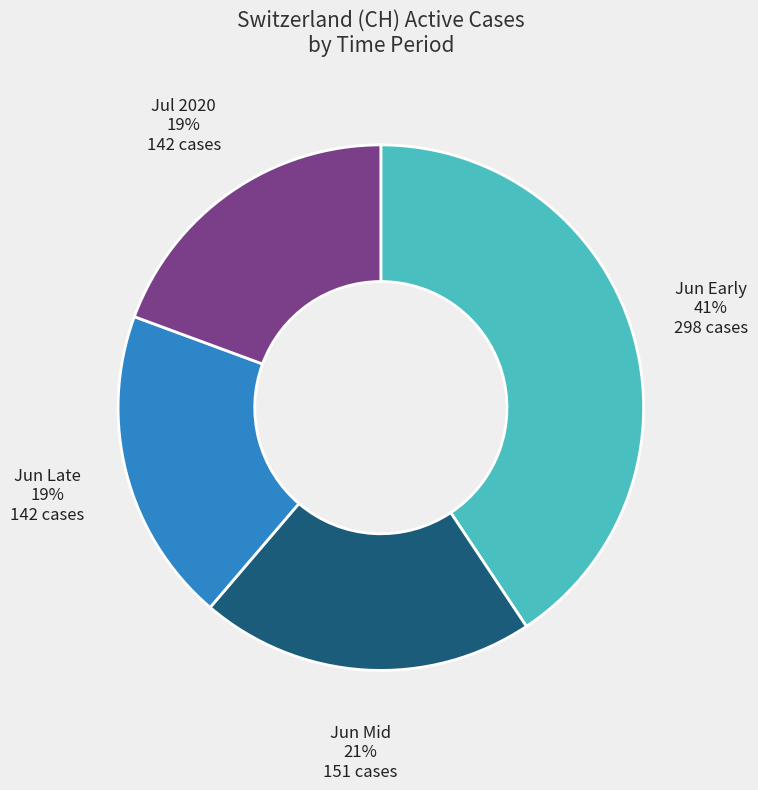

Is there any slice that represents more than half of the pie?

No